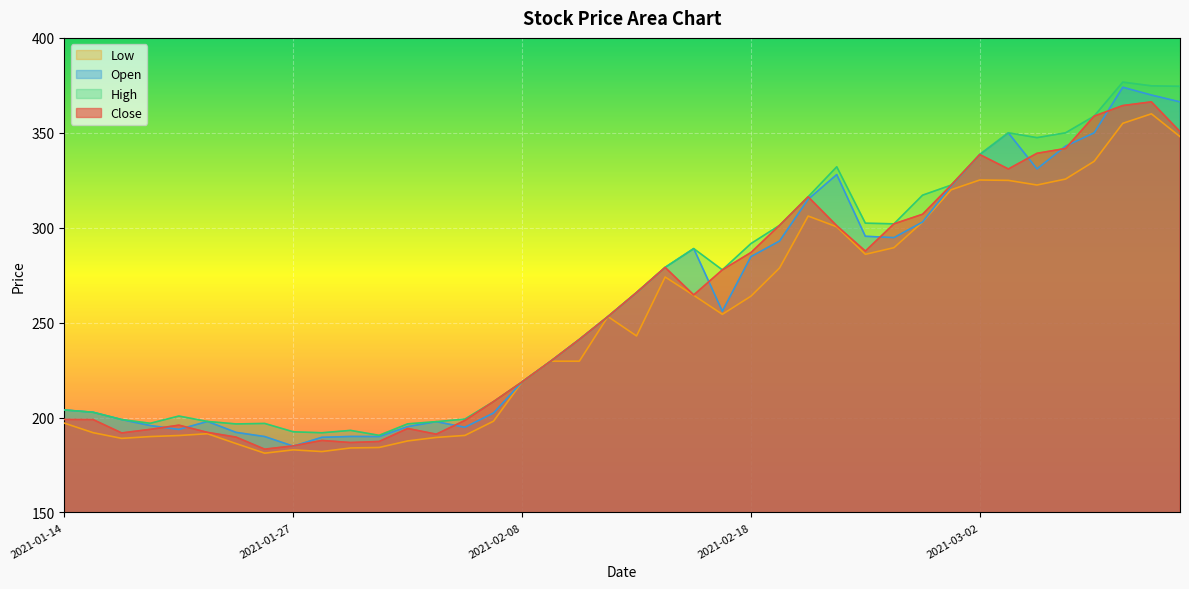

Which series has the largest total across all categories?

High